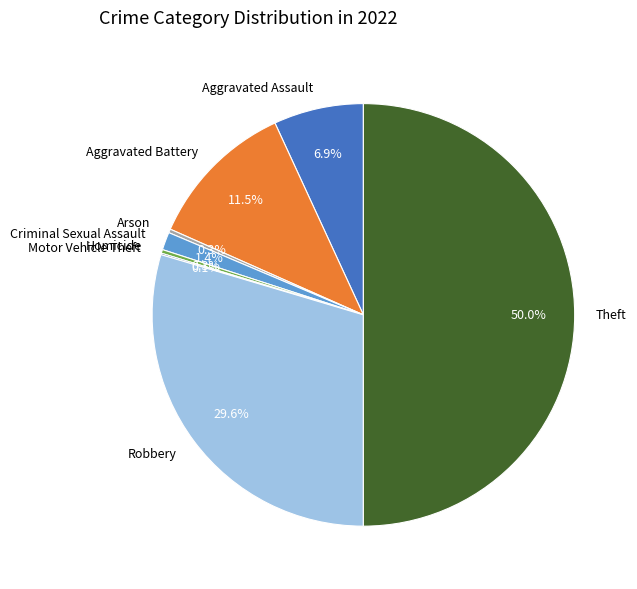

To the nearest percent, what portion does Theft represent?

50%